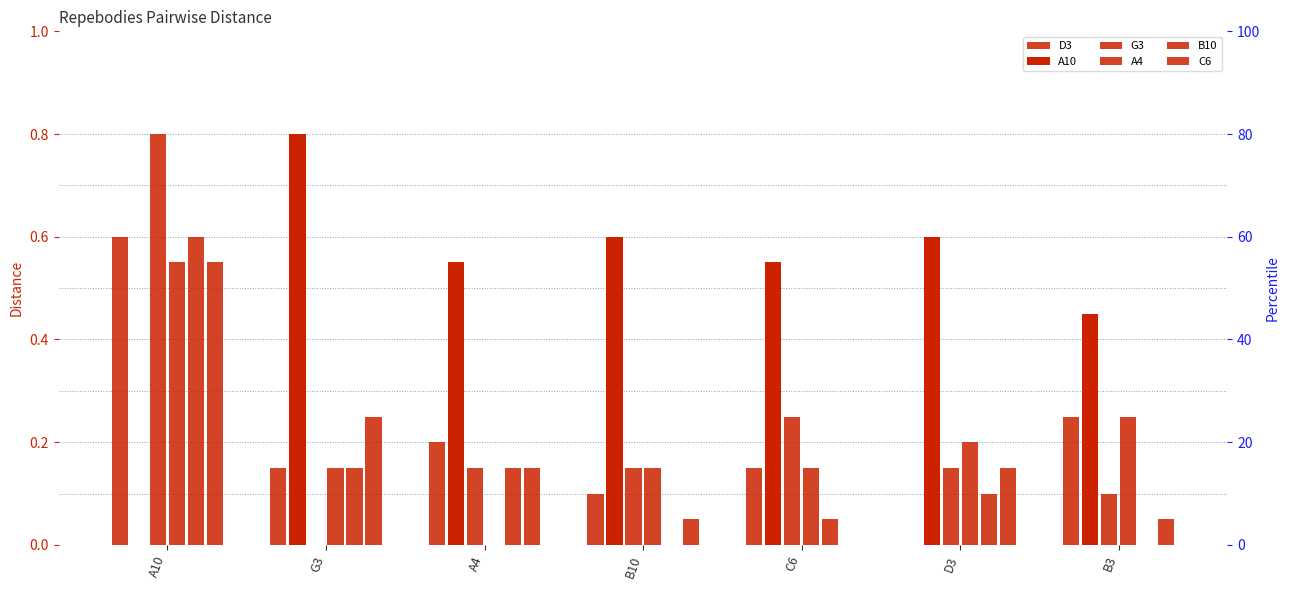

Reading left to right, list all the values displayed in this chart.

D3: A10=0.6	G3=0.1	A4=0.2	B10=0.1	C6=0.1	D3=0.0	B3=0.2
A10: A10=0.0	G3=0.8	A4=0.6	B10=0.6	C6=0.6	D3=0.6	B3=0.5
G3: A10=0.8	G3=0.0	A4=0.1	B10=0.1	C6=0.2	D3=0.1	B3=0.1
A4: A10=0.6	G3=0.1	A4=0.0	B10=0.1	C6=0.1	D3=0.2	B3=0.2
B10: A10=0.6	G3=0.1	A4=0.1	B10=0.0	C6=0.1	D3=0.1	B3=0.0
C6: A10=0.6	G3=0.2	A4=0.1	B10=0.1	C6=0.0	D3=0.1	B3=0.1